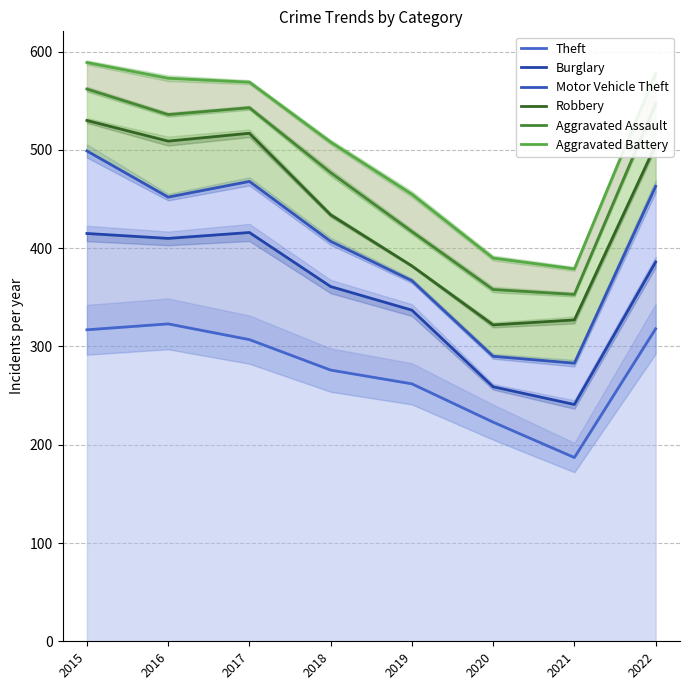

True or false: Aggravated Assault has a value of 523 at 2021.

False